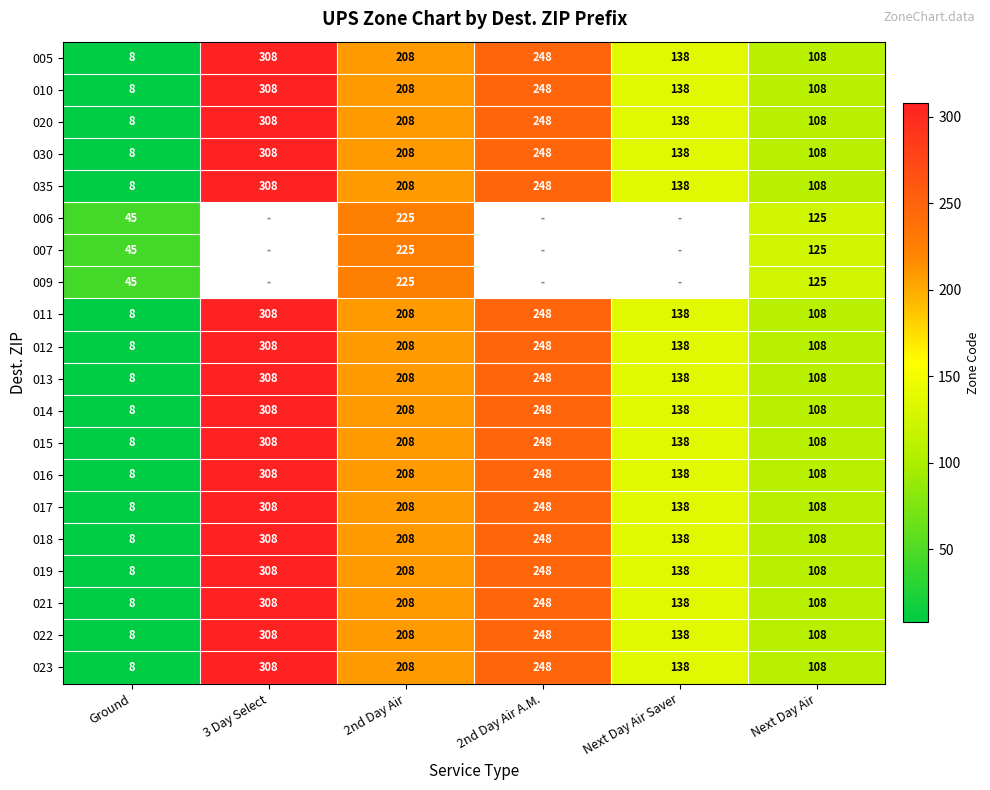

Where does the 015 series first go above 208?

3 Day Select